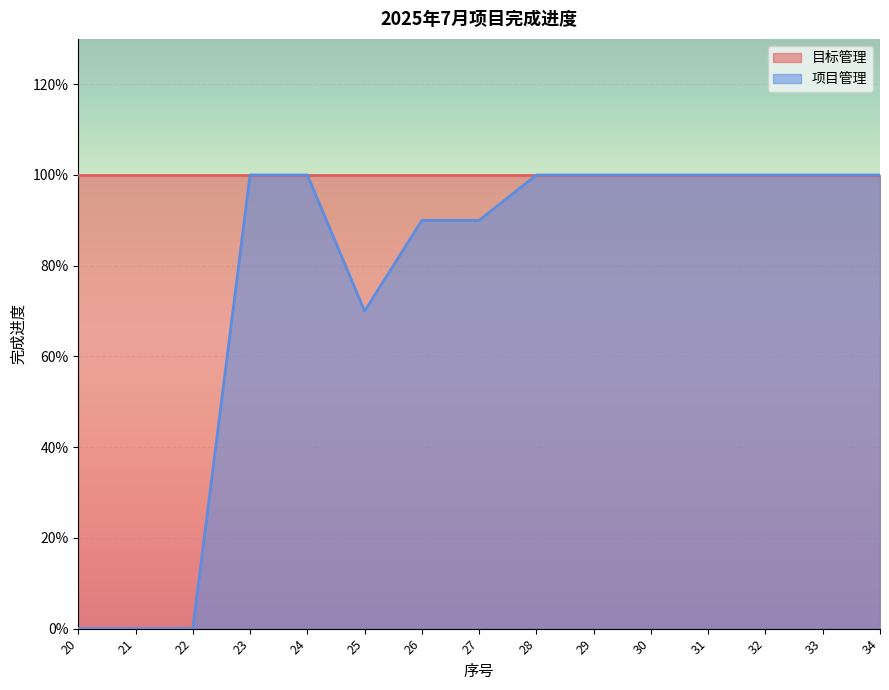

What are all the series names shown in the legend?

目标管理, 项目管理